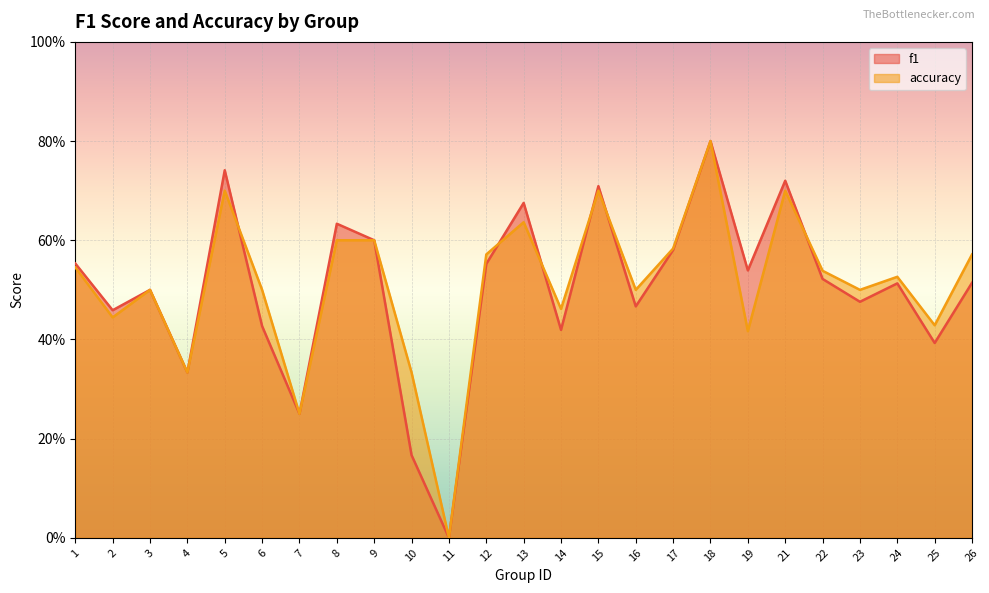

What is the difference between the maximum and minimum values in the f1 series?

0.8